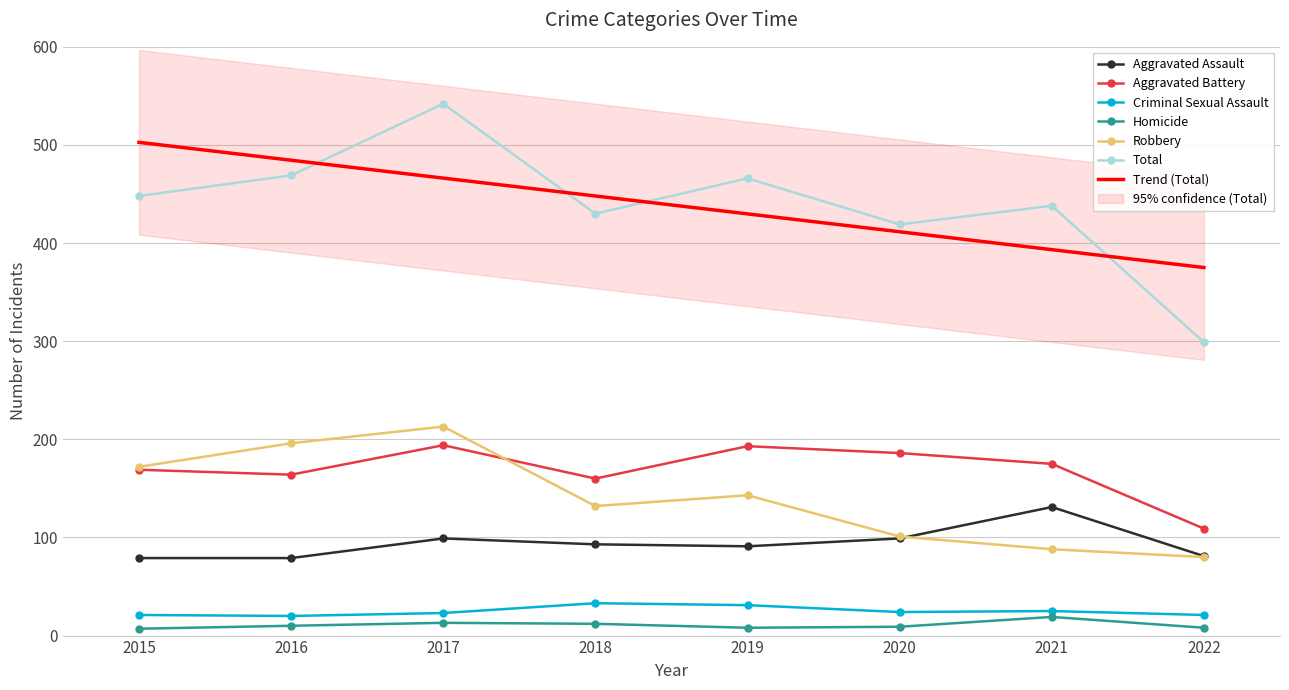

True or false: Aggravated Battery and Criminal Sexual Assault cross at least once.

False